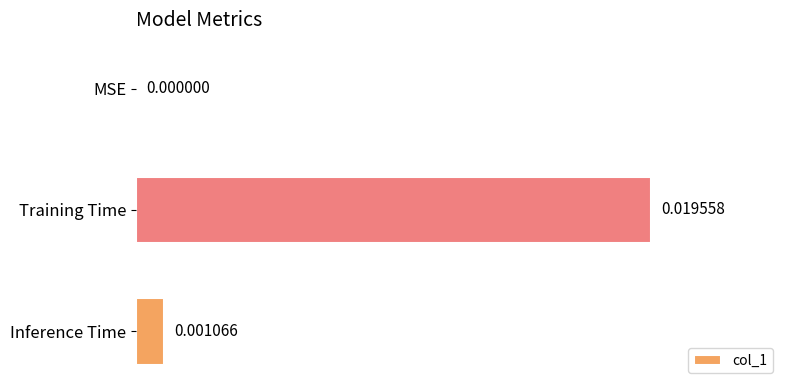

Between Training Time and MSE, which is larger?

Training Time